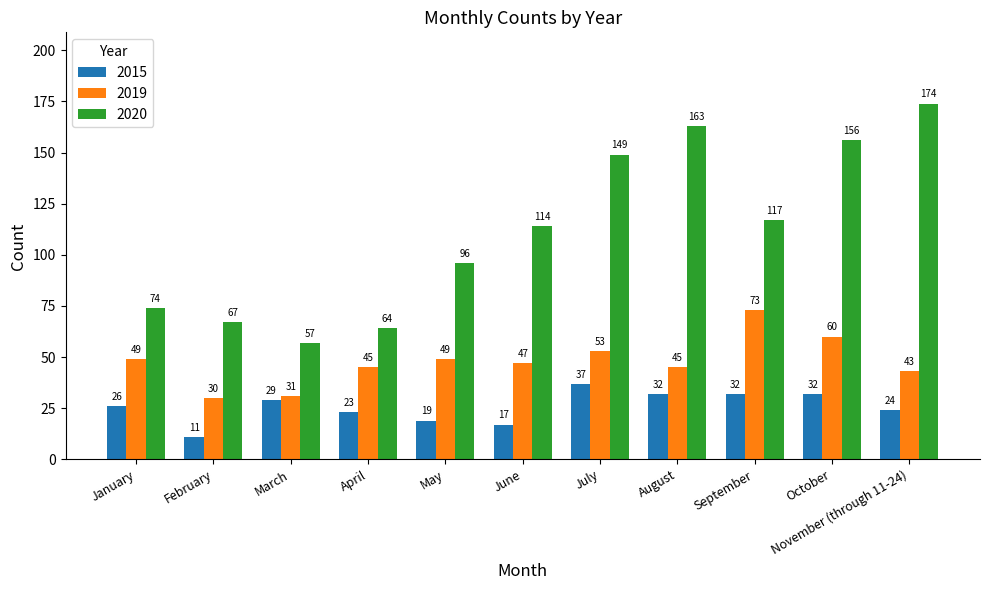

True or false: 2019 has a value of 49 at January.

True